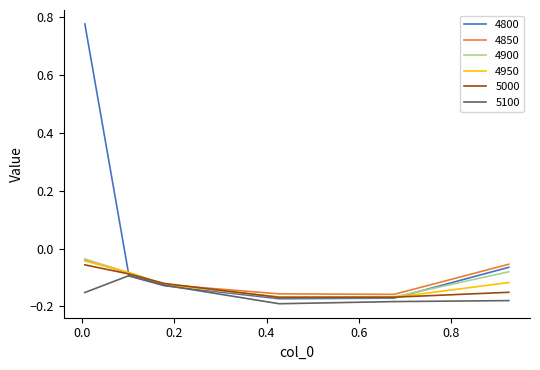

How many interior local valleys does the 4900 series have?

1